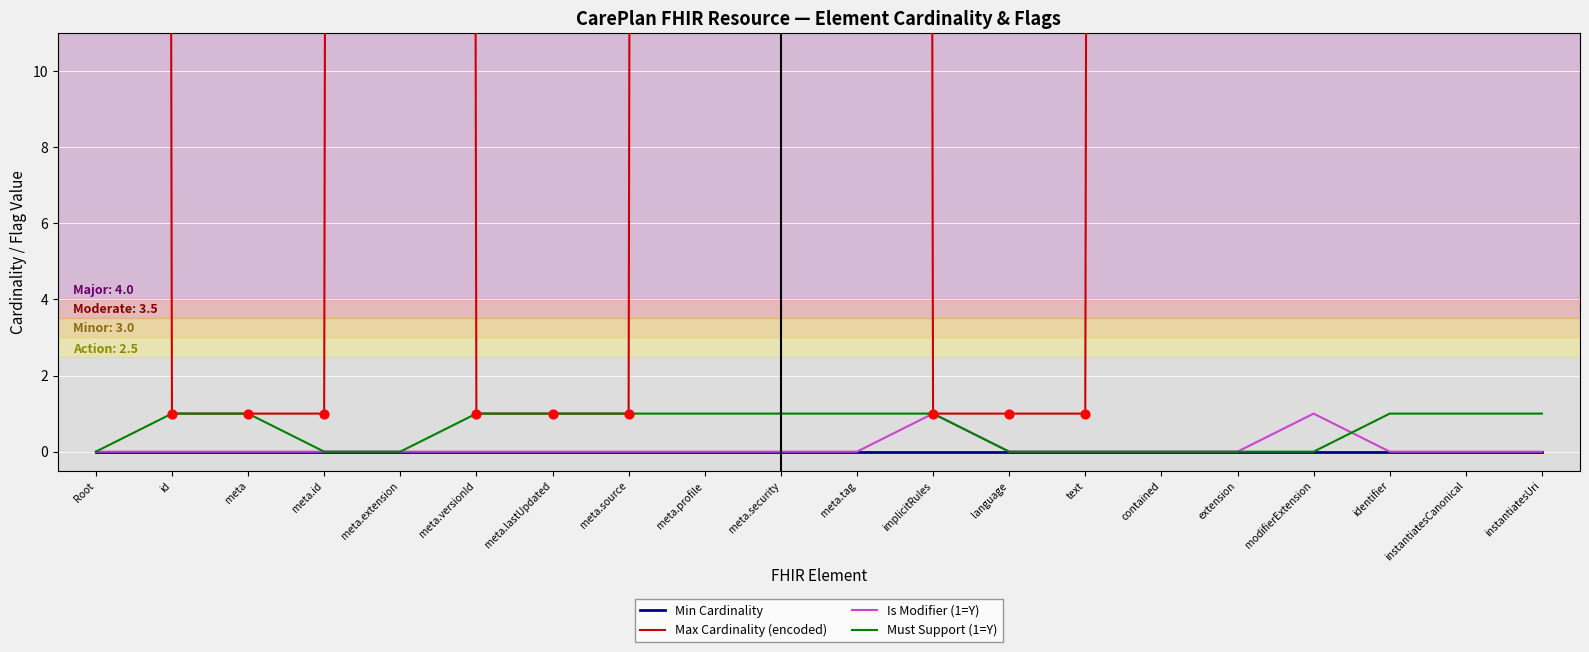

Is the value of Is Modifier (1=Y) at meta.source greater than the value of Max Cardinality (encoded) at modifierExtension?

No